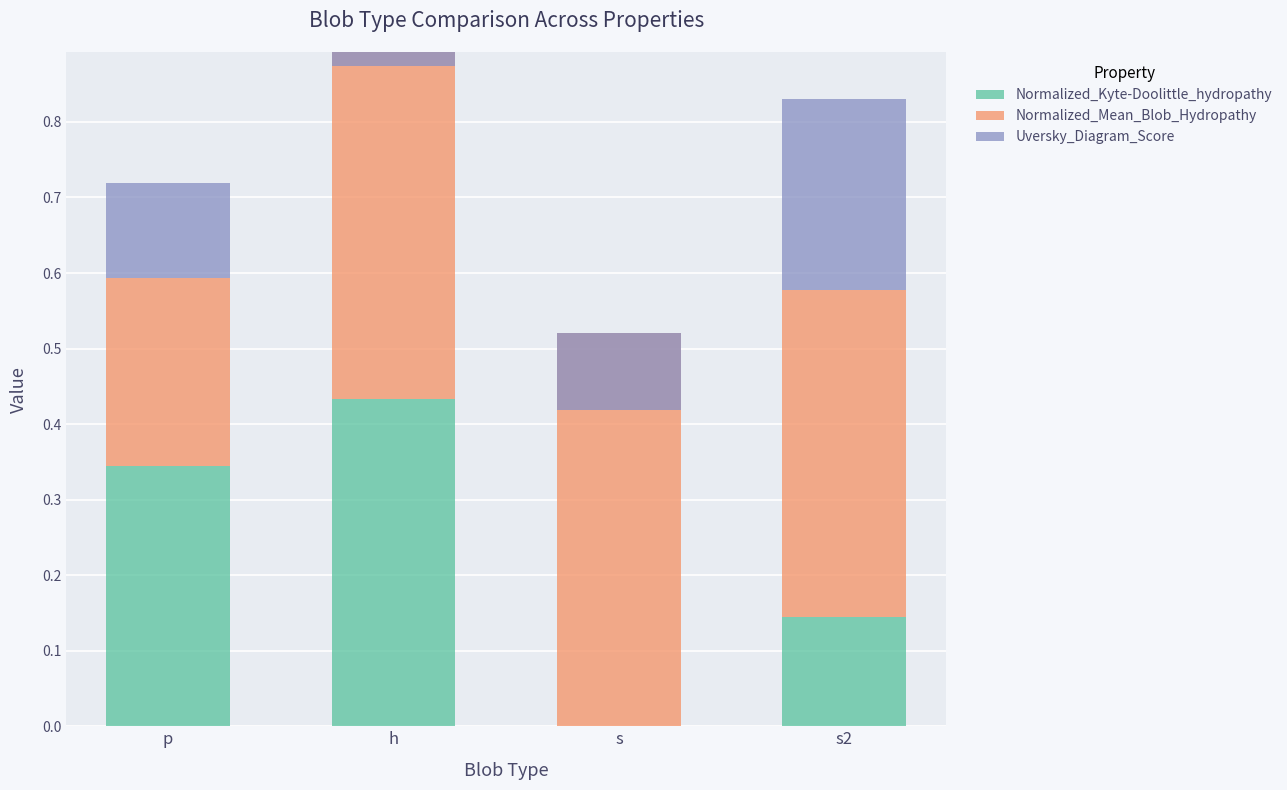

Is it true that Uversky_Diagram_Score equals 0.2 at p?

False